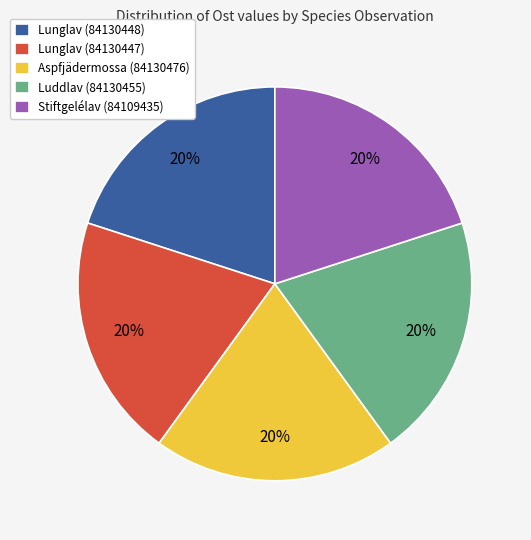

The Luddlav (84130455) slice represents 20% of the pie. True or false?

True